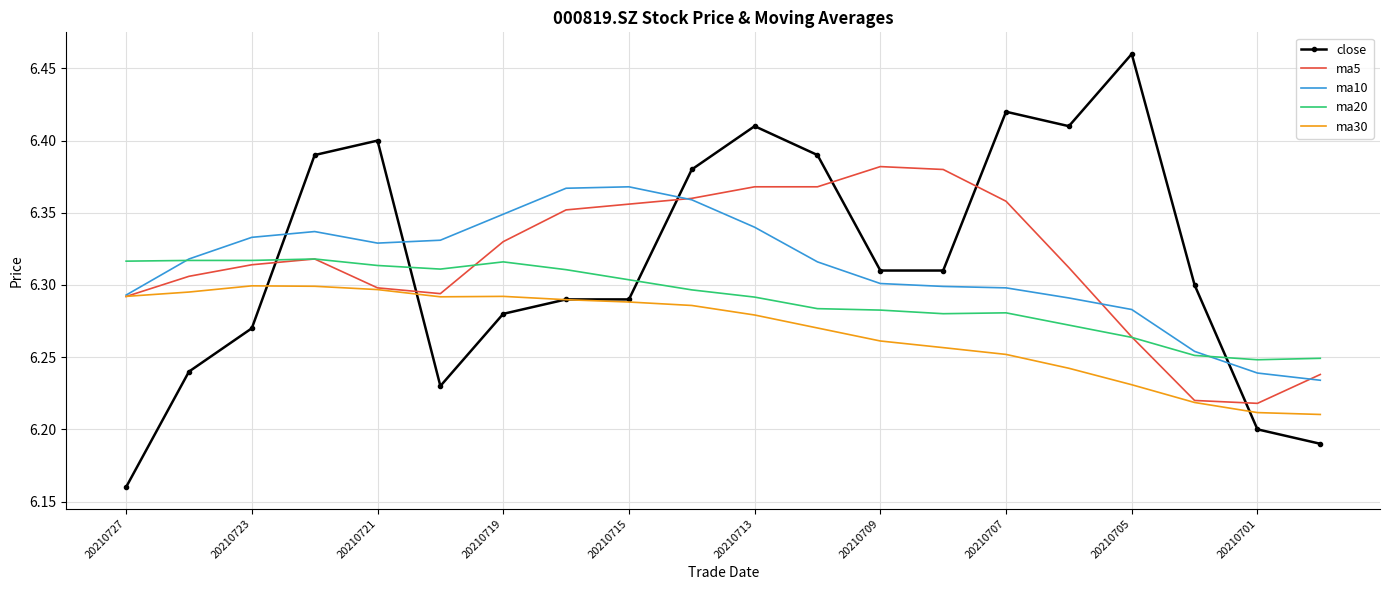

Which series has the largest range (max minus min)?

close